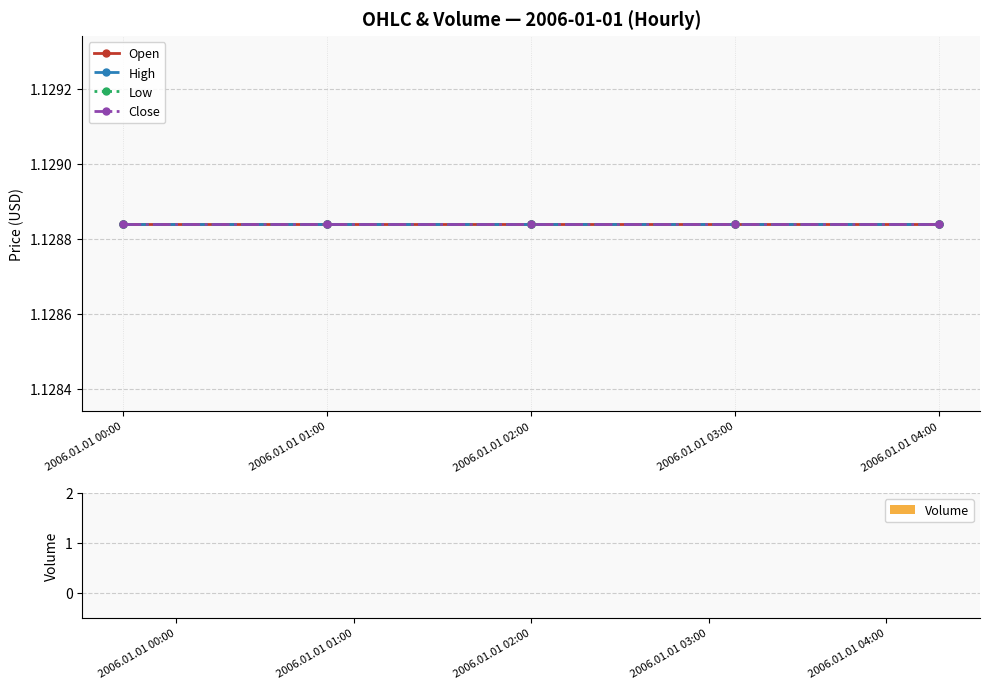

At how many categories does at least one series exceed 0?

5